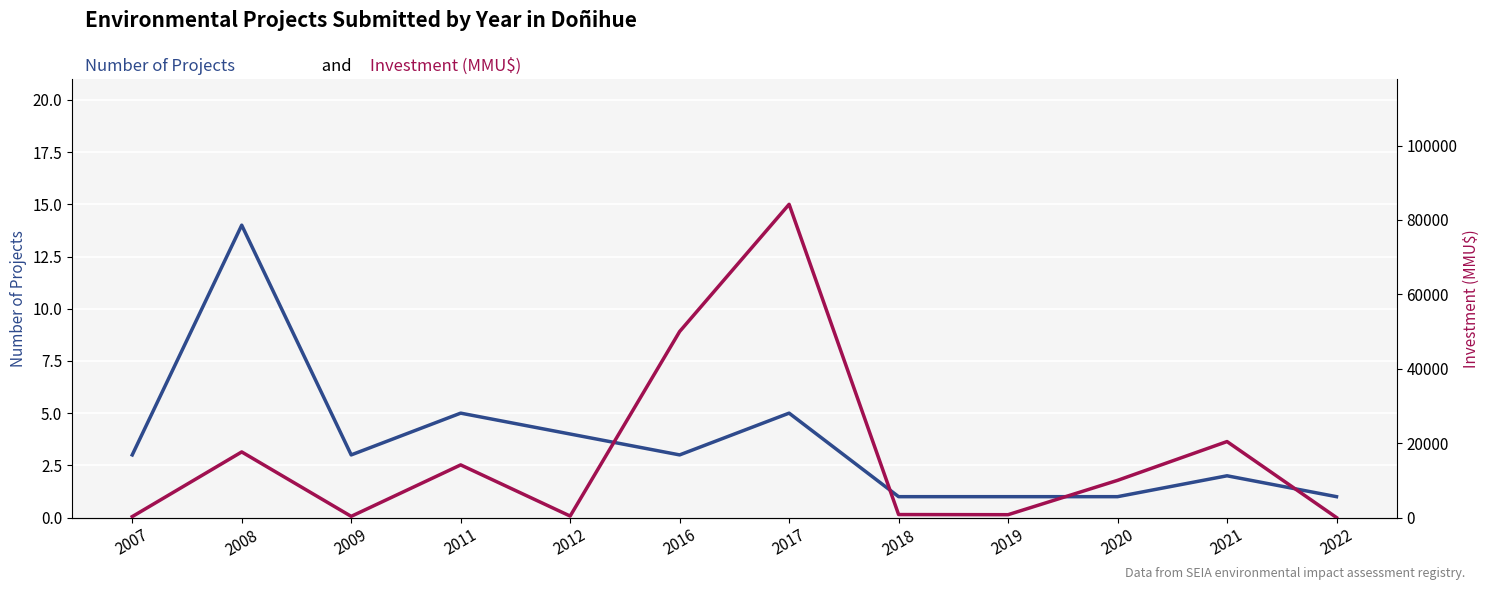

What is the difference between the maximum and minimum values in the Number of Projects series?

13